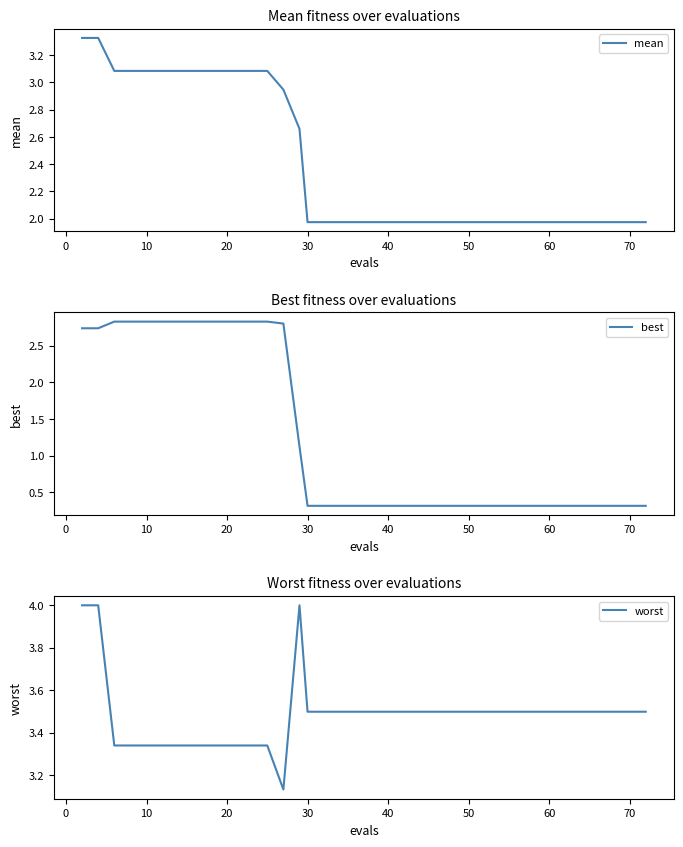

True or false: worst and best cross at least once.

False